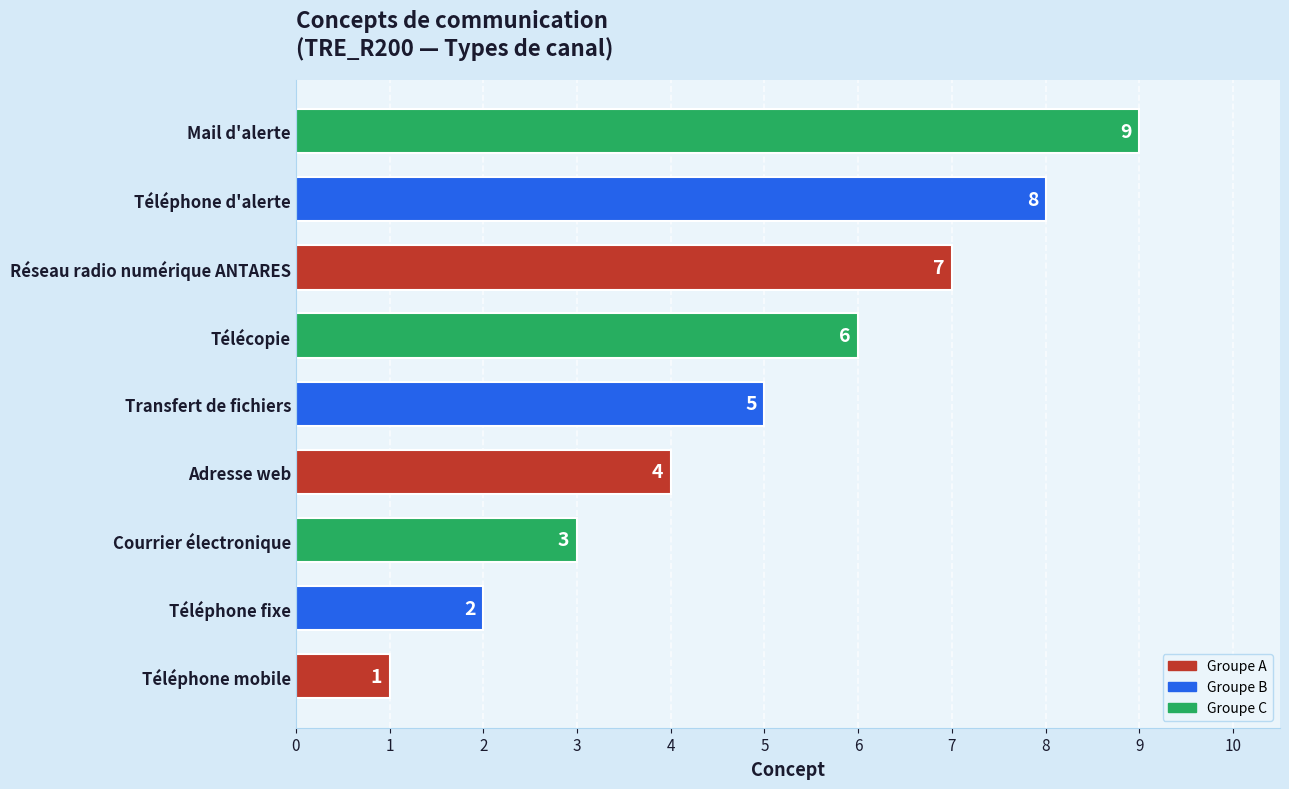

Count the values in the range 3 to 7.

5